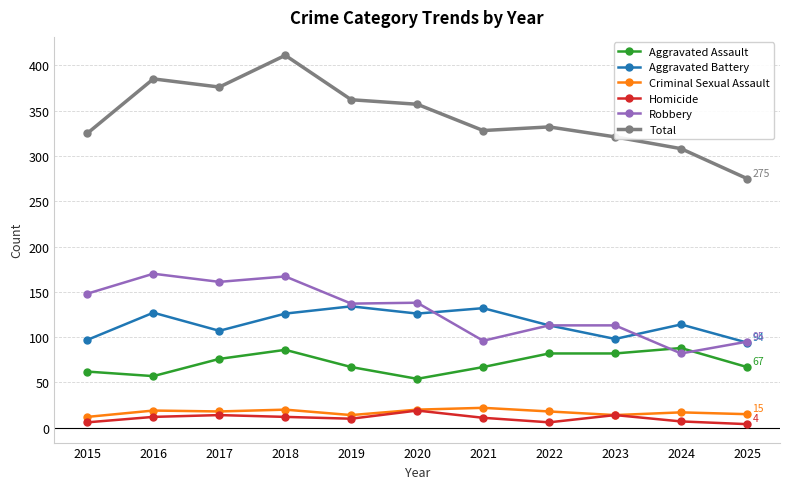

True or false: Total and Aggravated Assault intersect in this chart.

False